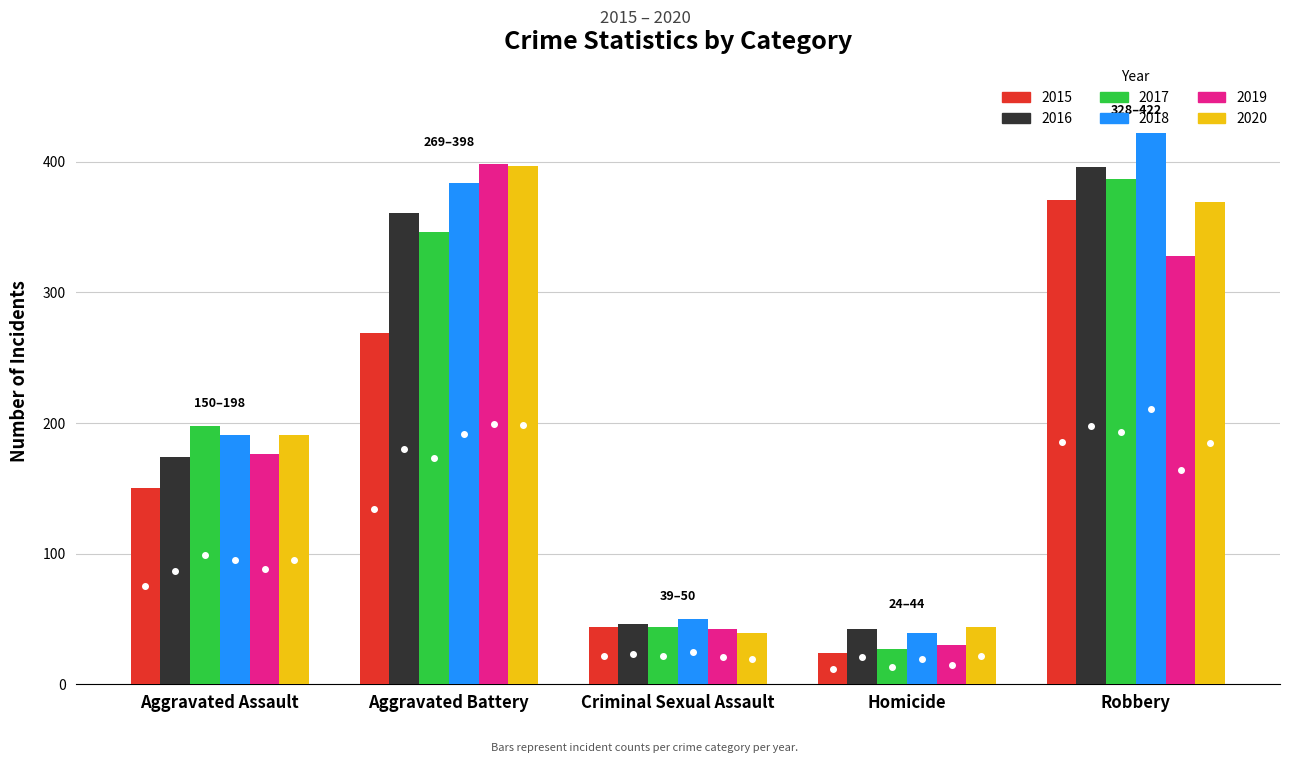

At how many categories does at least one series exceed 155?

3